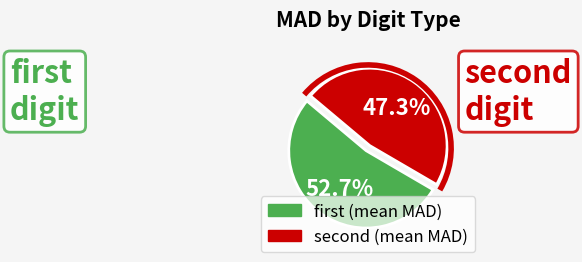

To the nearest percent, what is the average slice percentage?

50%